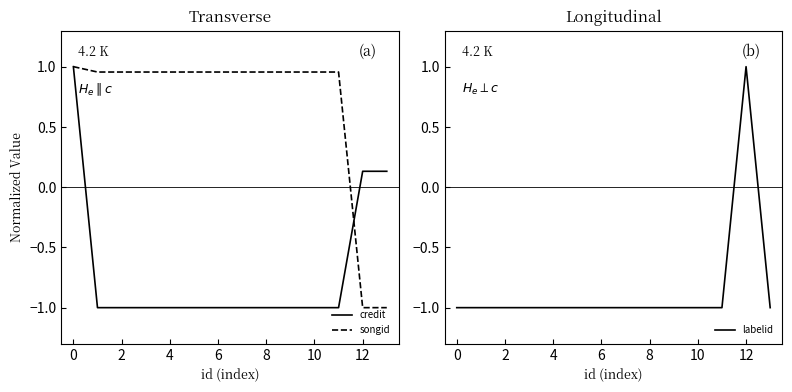

Is this an area chart (filled region under the line)?

No